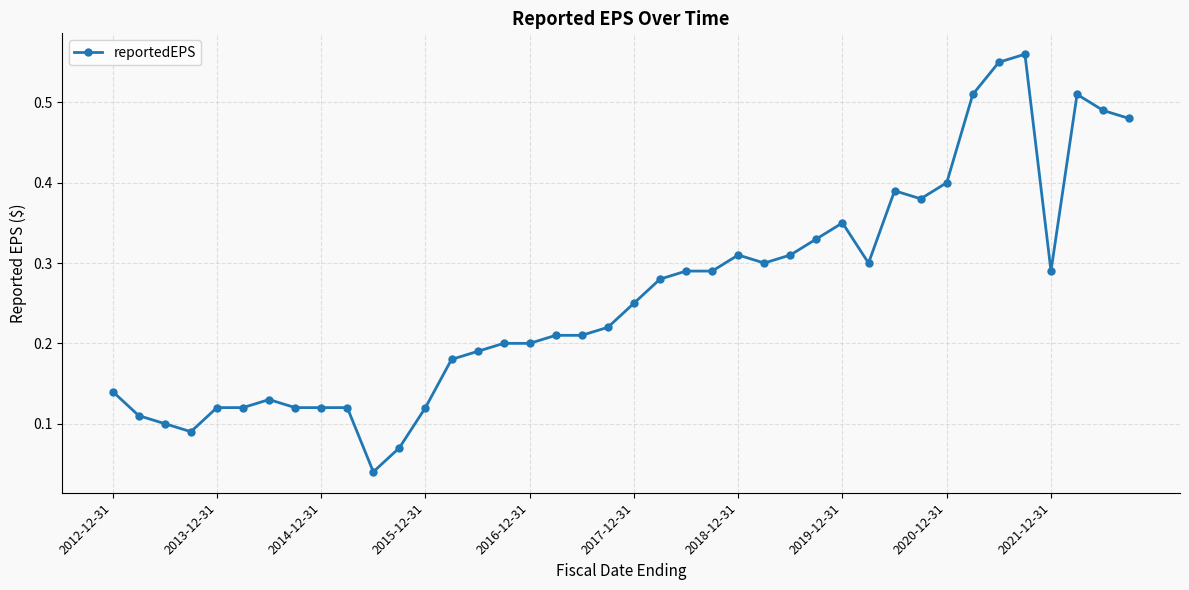

True or false: the data has more than 1 interior local peaks.

True